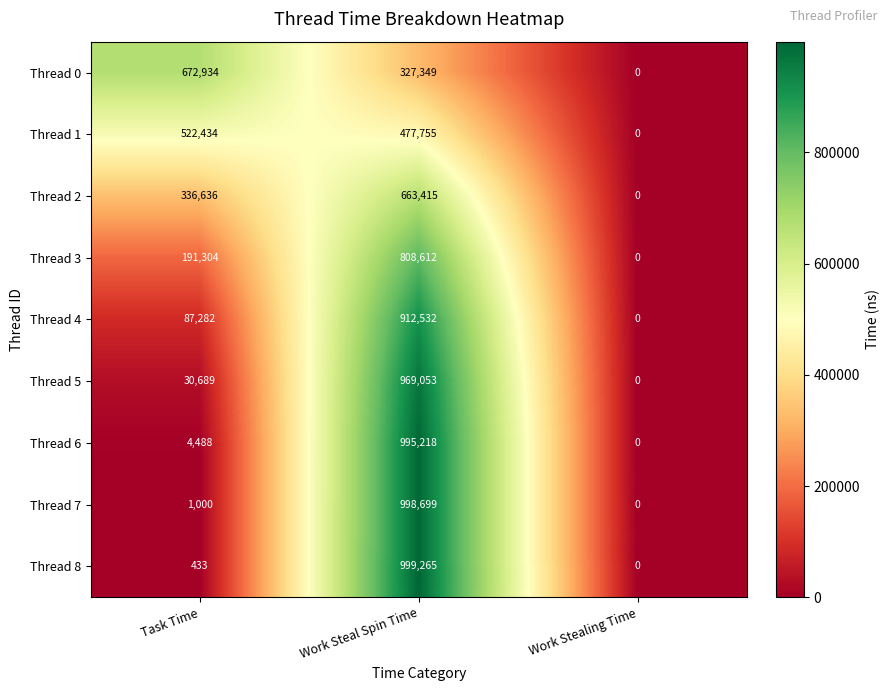

How many data points in Thread 8 are less than 433?

1